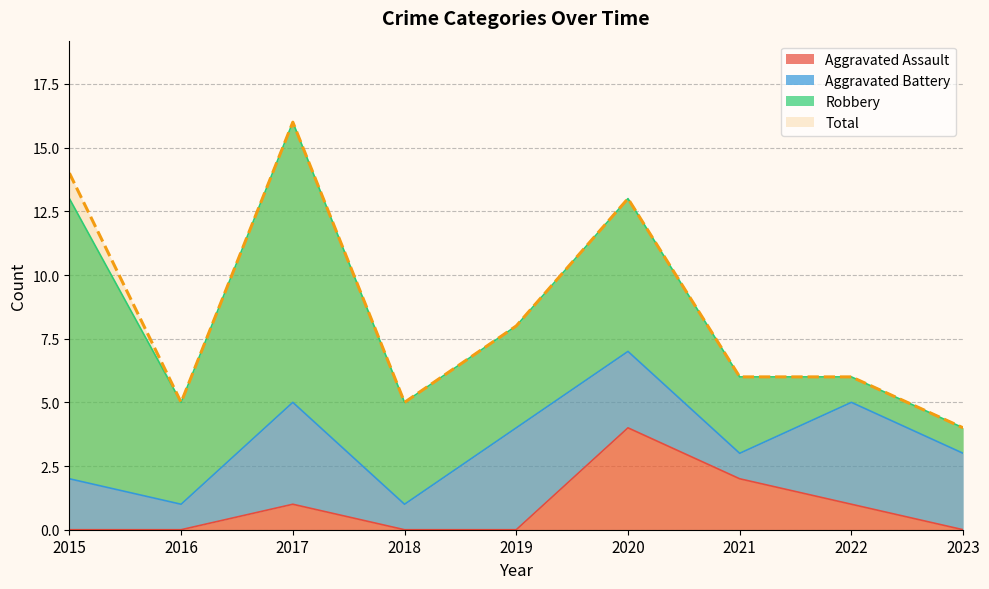

At which category does Aggravated Assault reach its first local peak?

2017